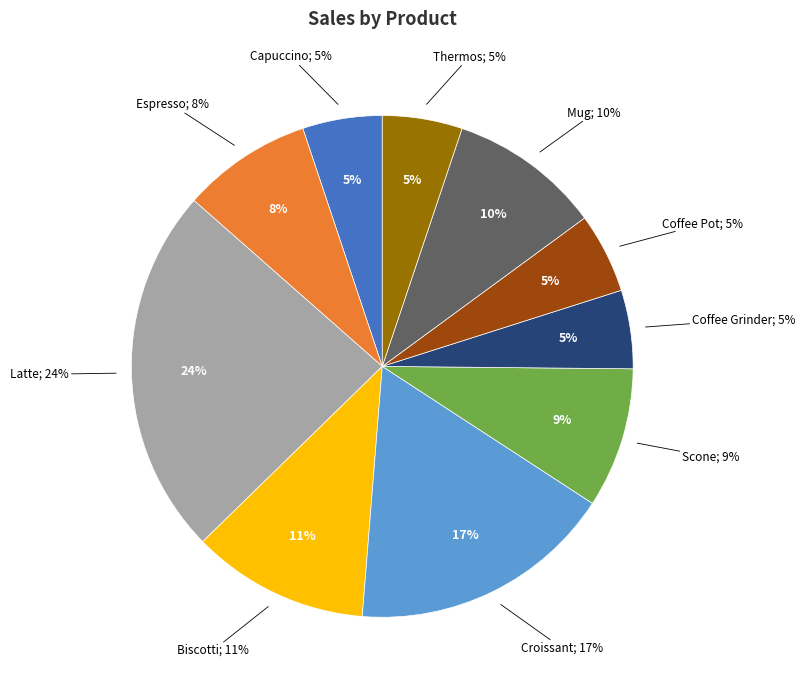

Which slice is the largest?

Latte